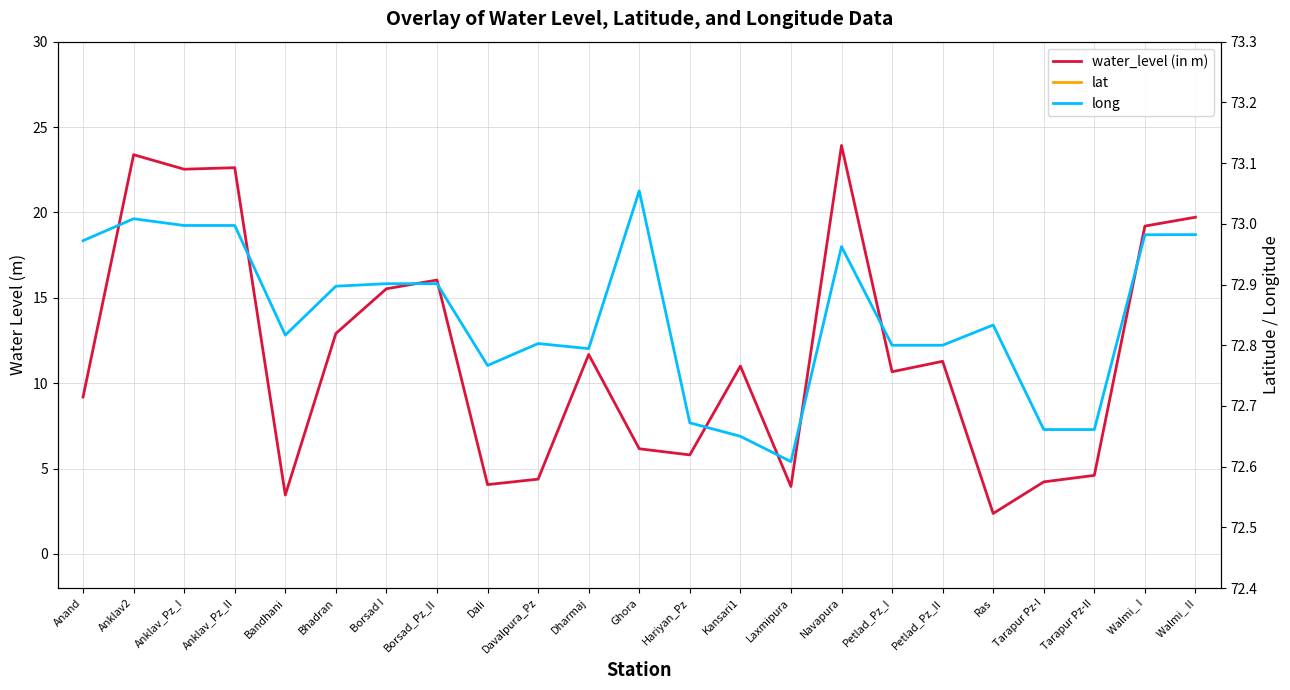

True or false: water_level (in m) and lat cross at least once.

True